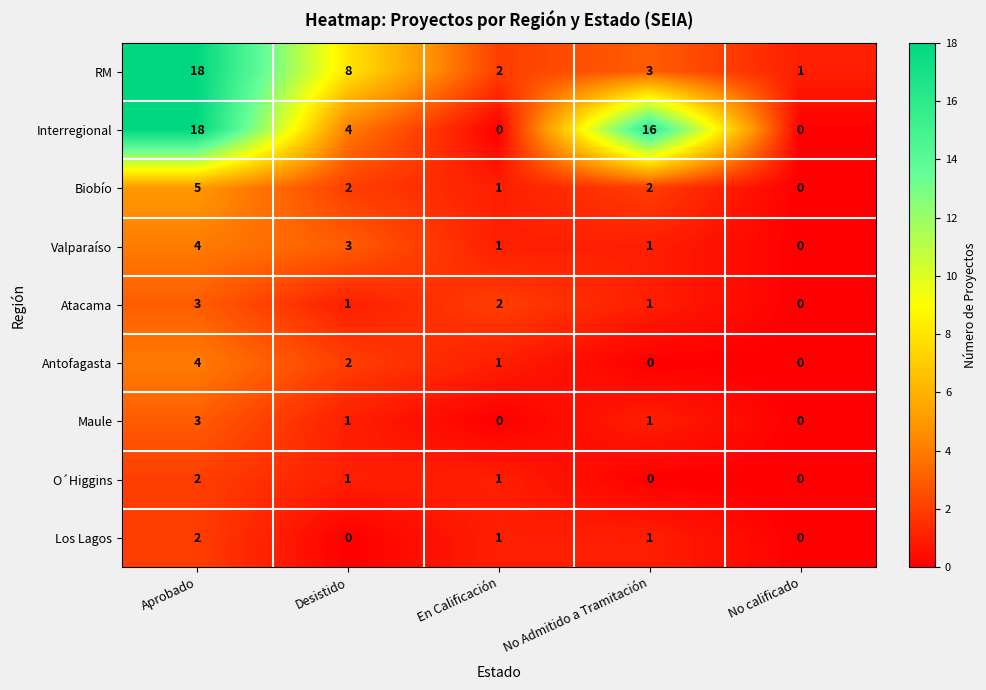

At which category is the sum across all series the highest?

Aprobado